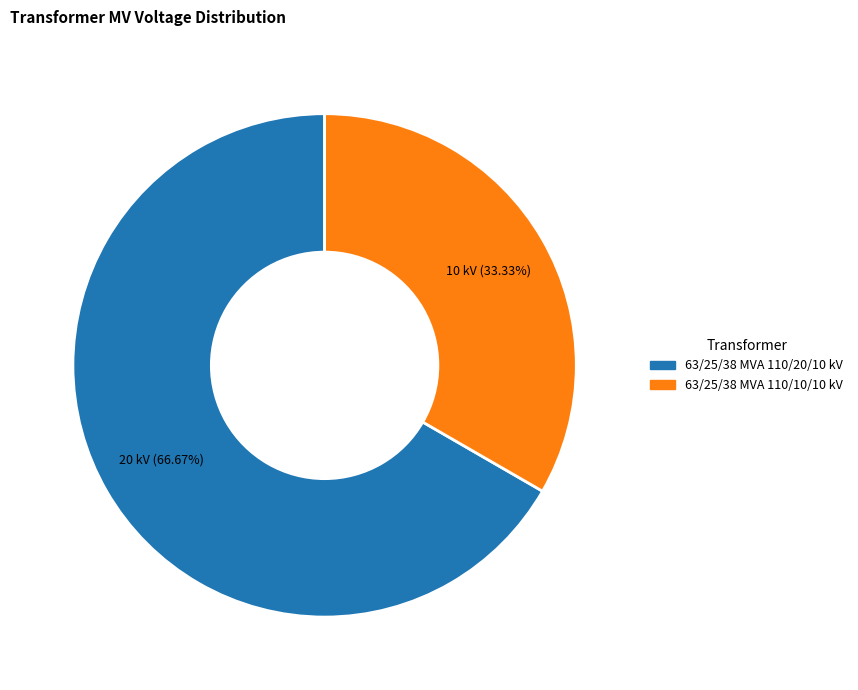

To the nearest percent, what is the difference between the largest and smallest slice percentages?

33%